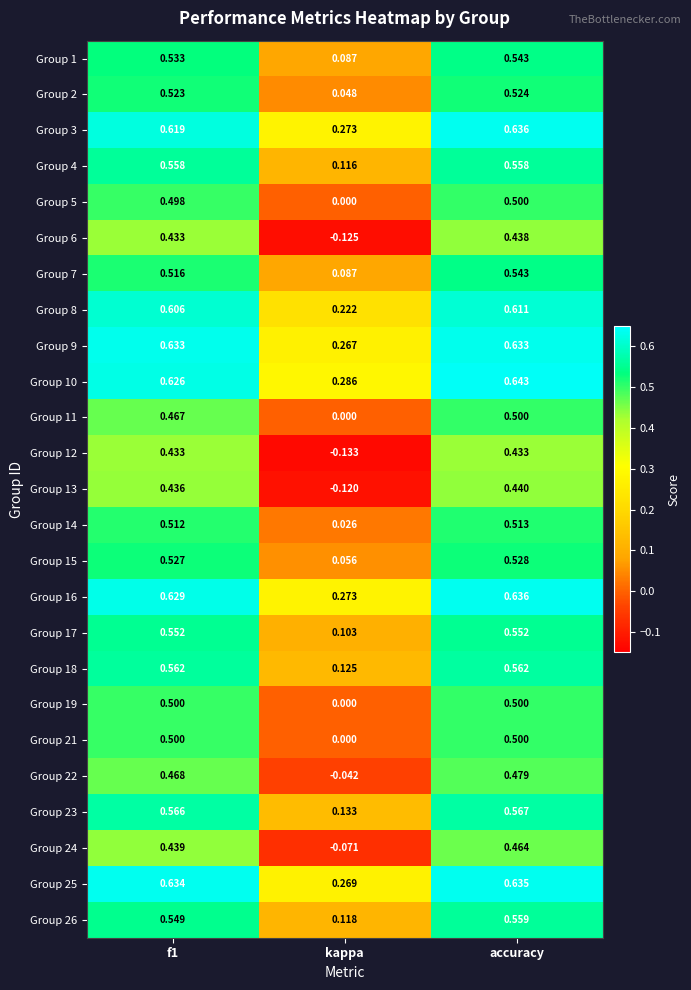

Which series has the largest total across all categories?

Group 10